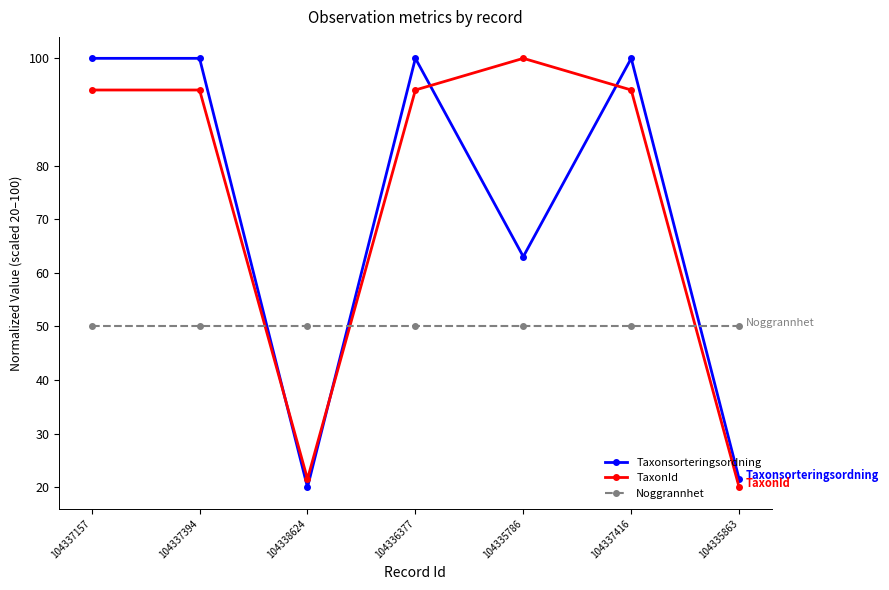

Which series ends up on top after the final intersection of Taxonsorteringsordning and TaxonId?

Taxonsorteringsordning